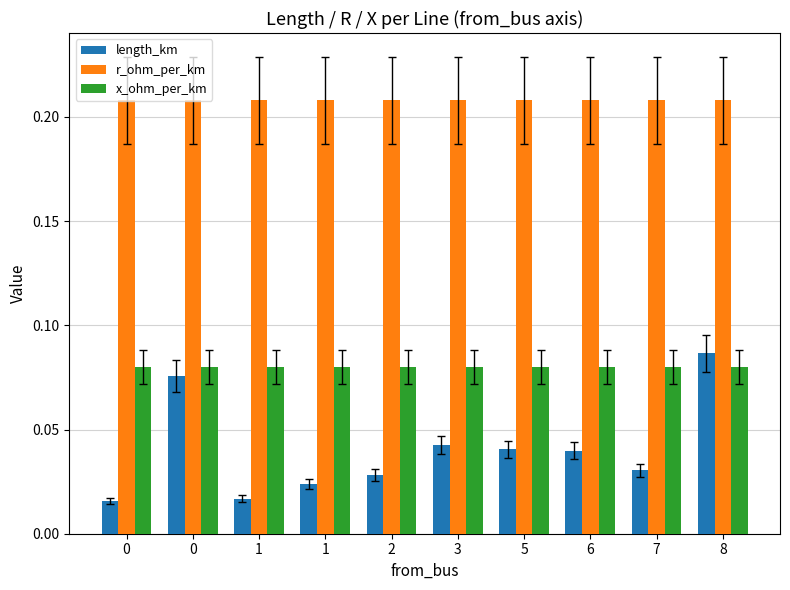

The x_ohm_per_km series shows 0.1 at 2. True or false?

True